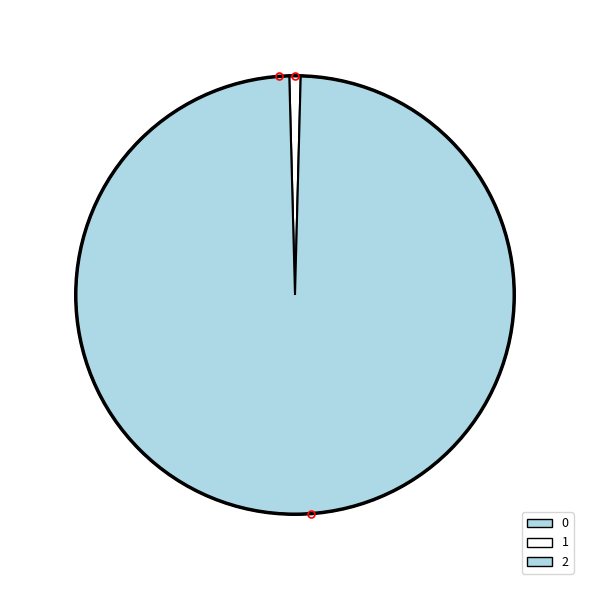

What is the change in value from 0 to 2?

-151124.1